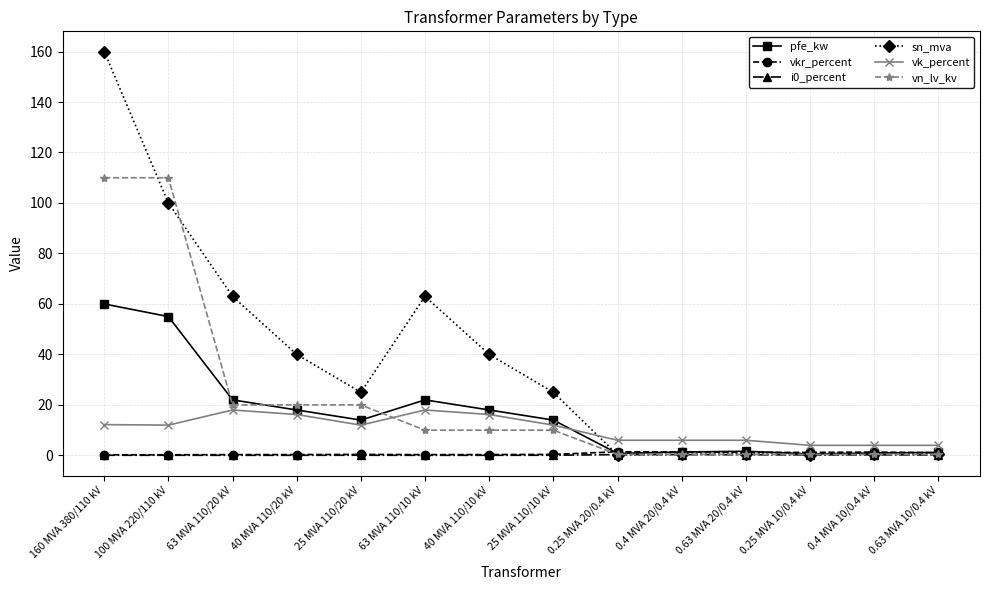

Between which two adjacent categories do vk_percent and sn_mva first intersect?

25 MVA 110/10 kV and 0.25 MVA 20/0.4 kV